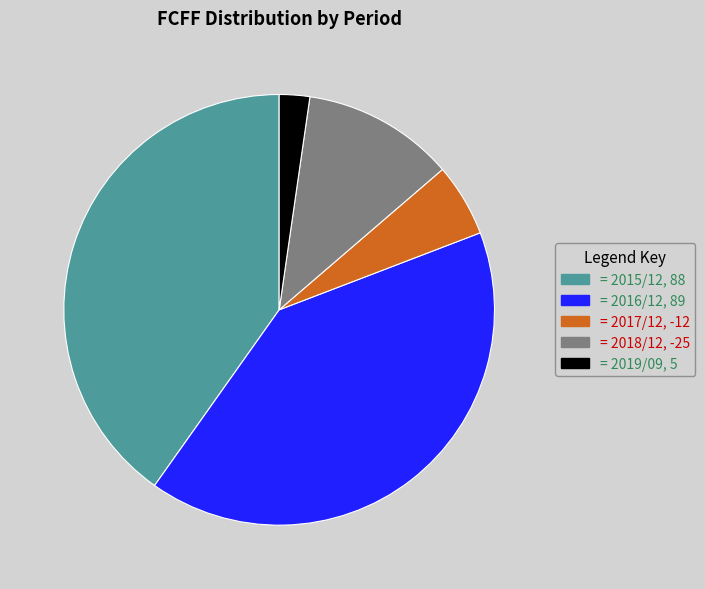

Is there any slice that represents more than half of the pie?

No